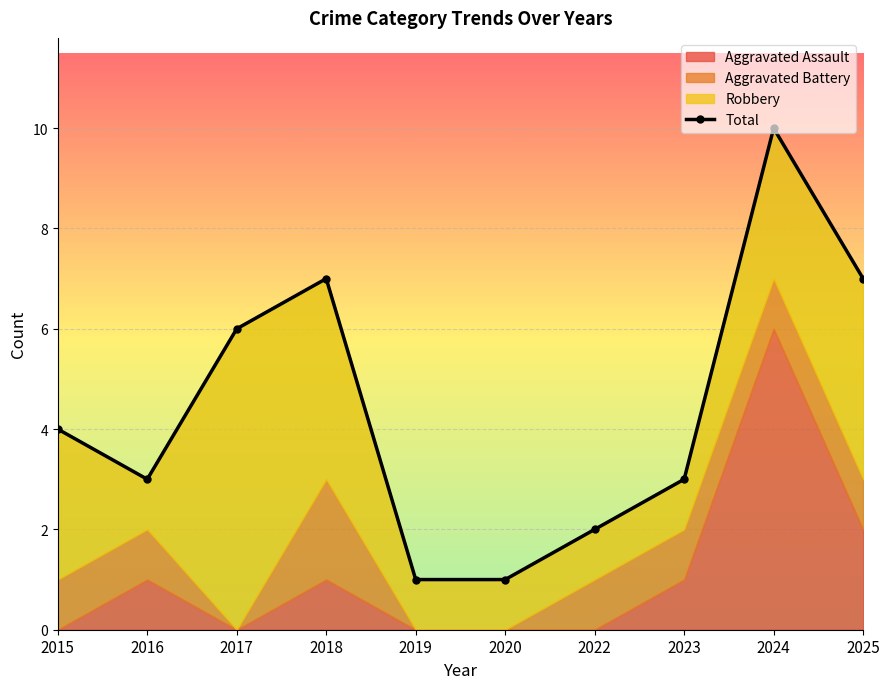

What is the smallest value displayed?

1